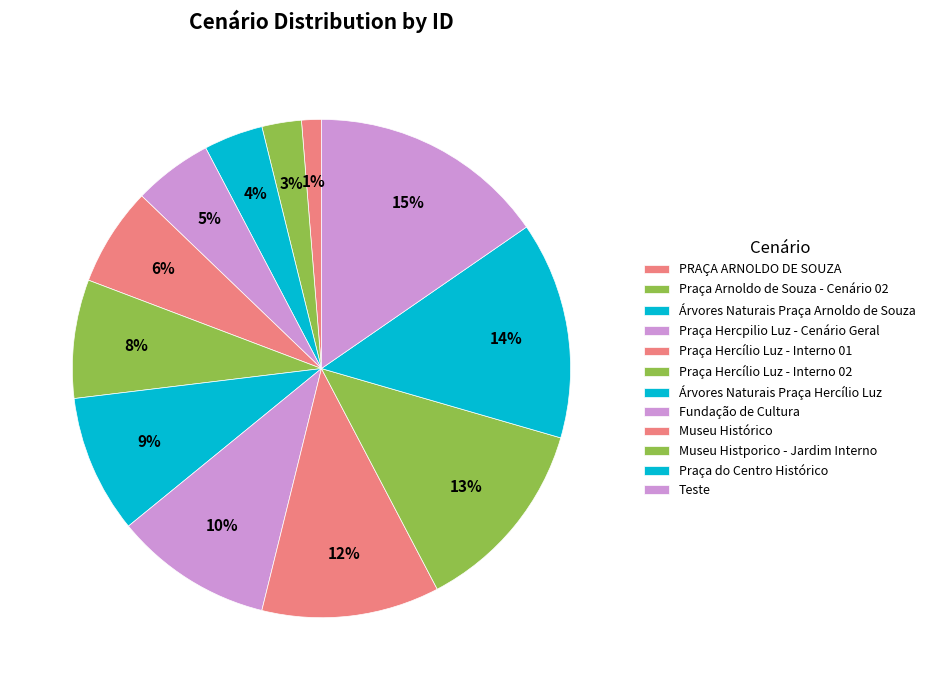

Does any single category account for the majority?

No